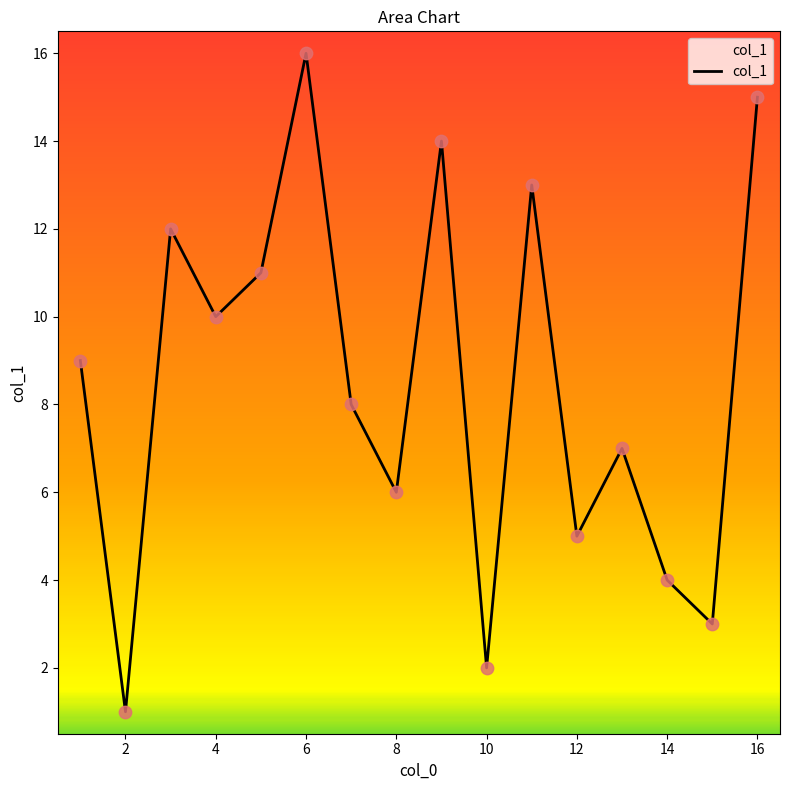

What is the maximum value shown in the chart?

16